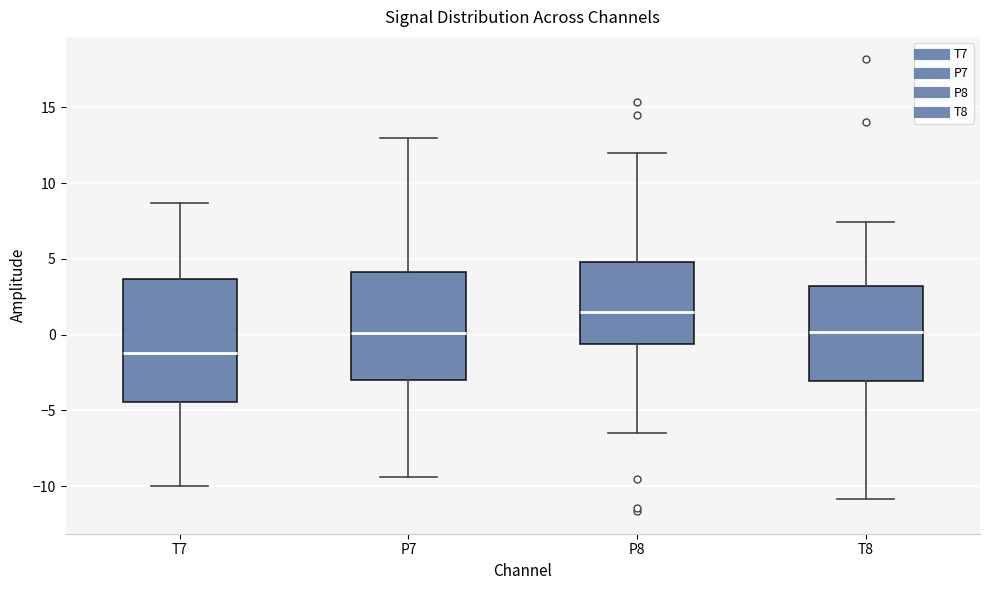

Reading left to right, read every box against the y-axis: the position of its median line, the range the box covers, and the ends of its whiskers. The values are not printed on the chart, so give them approximately, as read against the axis.

T7: median -1.0, box -4.5 to 3.5, whiskers -10.0 to 8.5
P7: median 0.0, box -3.0 to 4.0, whiskers -9.5 to 13.0
P8: median 1.5, box -0.5 to 5.0, whiskers -6.5 to 12.0
T8: median 0.0, box -3.0 to 3.0, whiskers -11.0 to 7.5